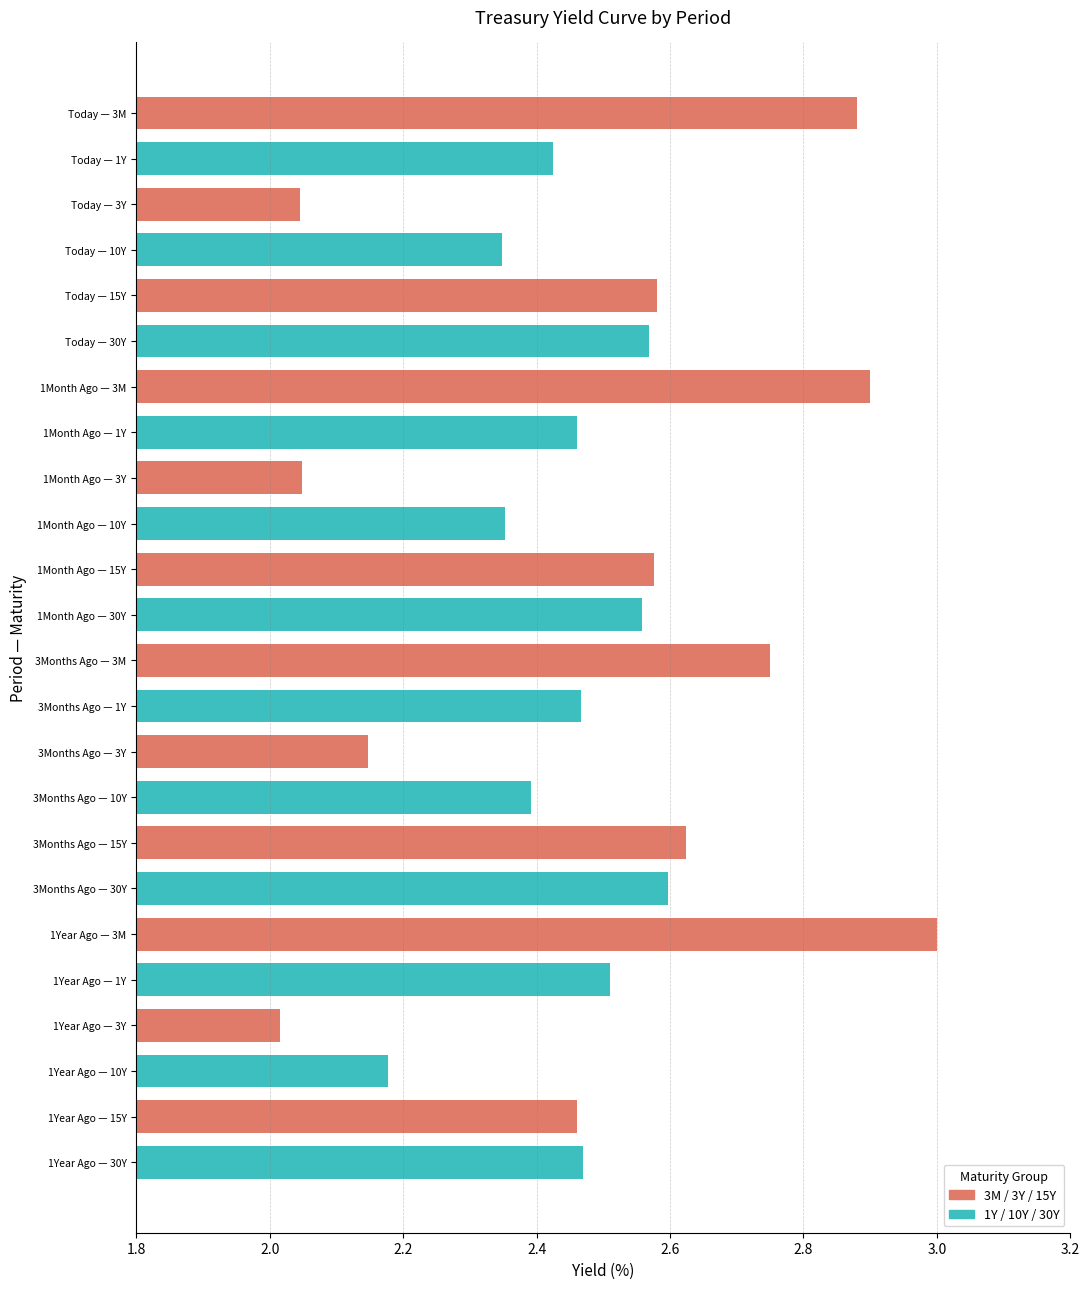

What is the label of the 14th bar from the bottom?

1Month Ago — 15Y